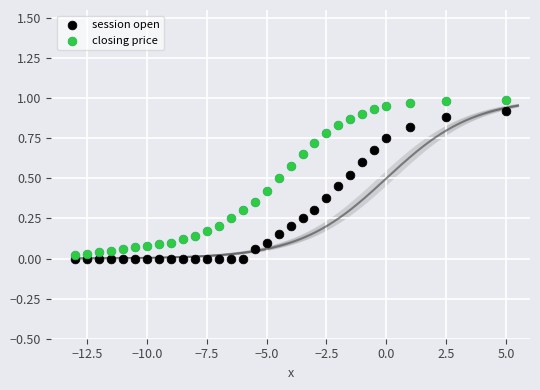

Which series contains the highest Y value?

closing price